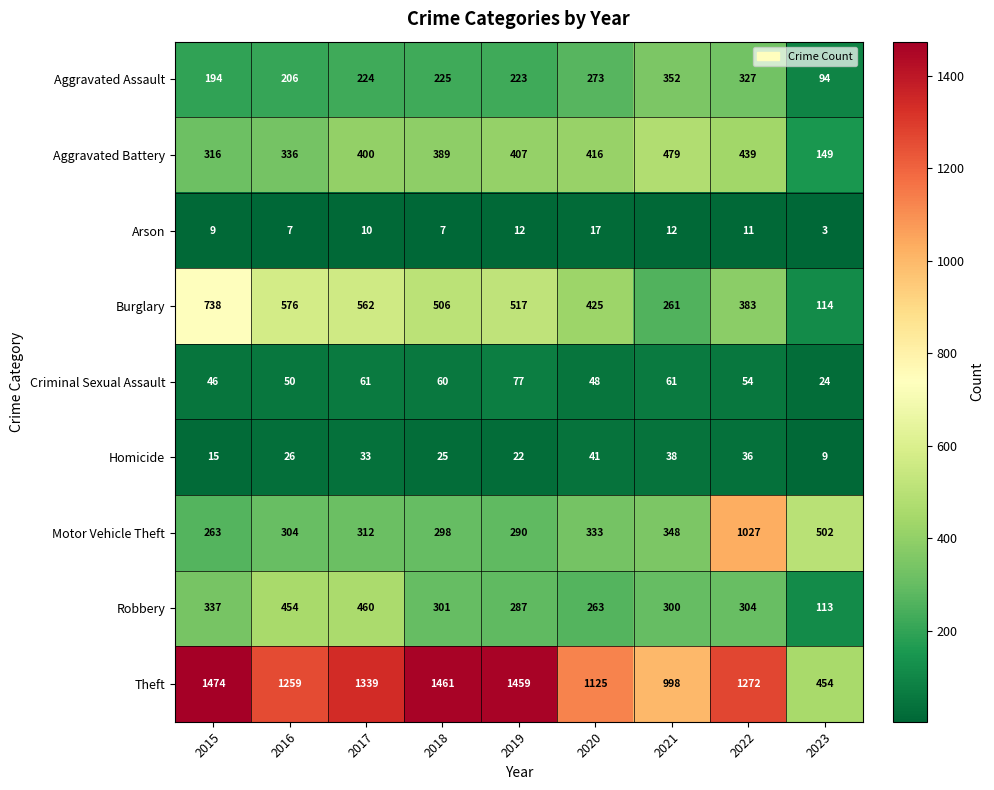

Is it true that Homicide equals 38 at 2021?

True